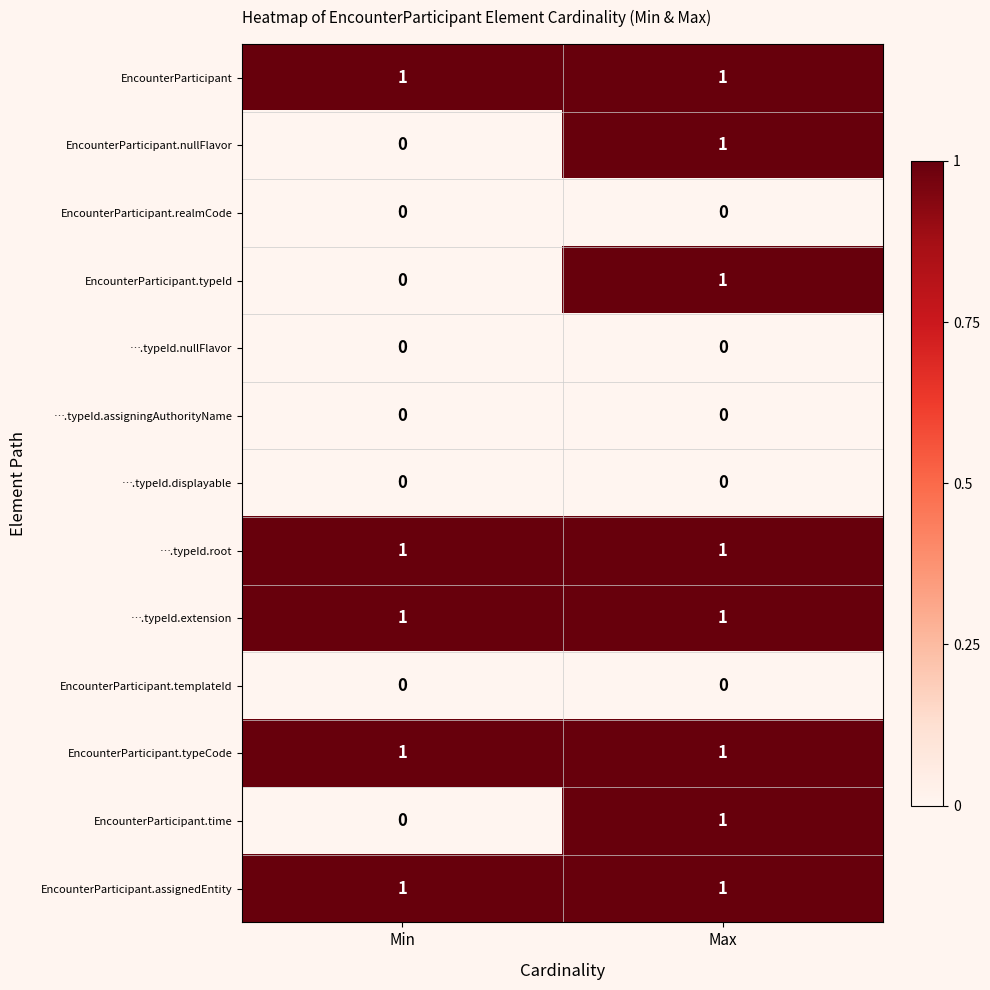

The ….typeId.extension series shows 2 at Max. True or false?

False